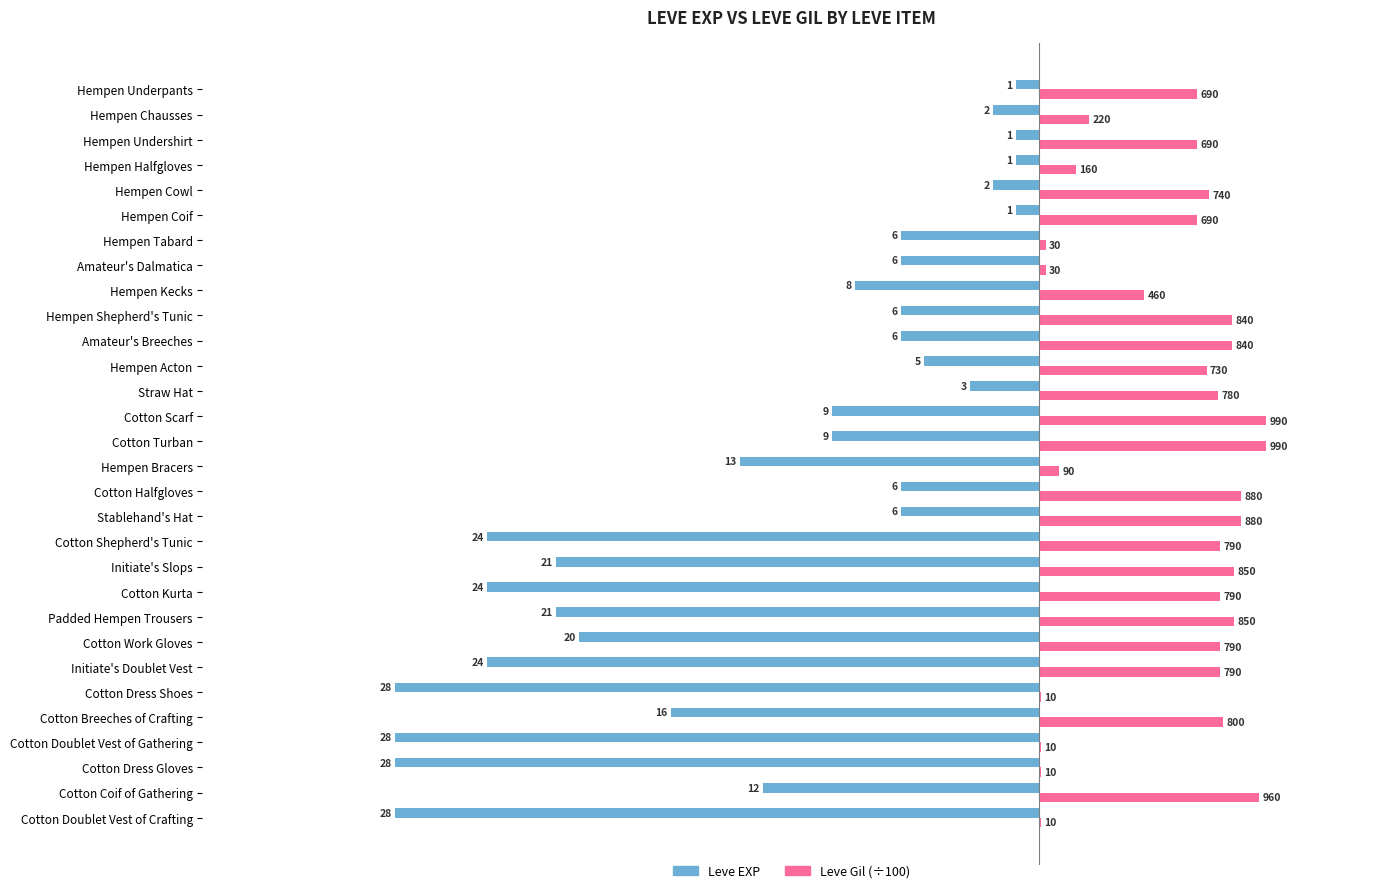

What is the value of the Leve EXP bar at the 11th from the left?

-6.0